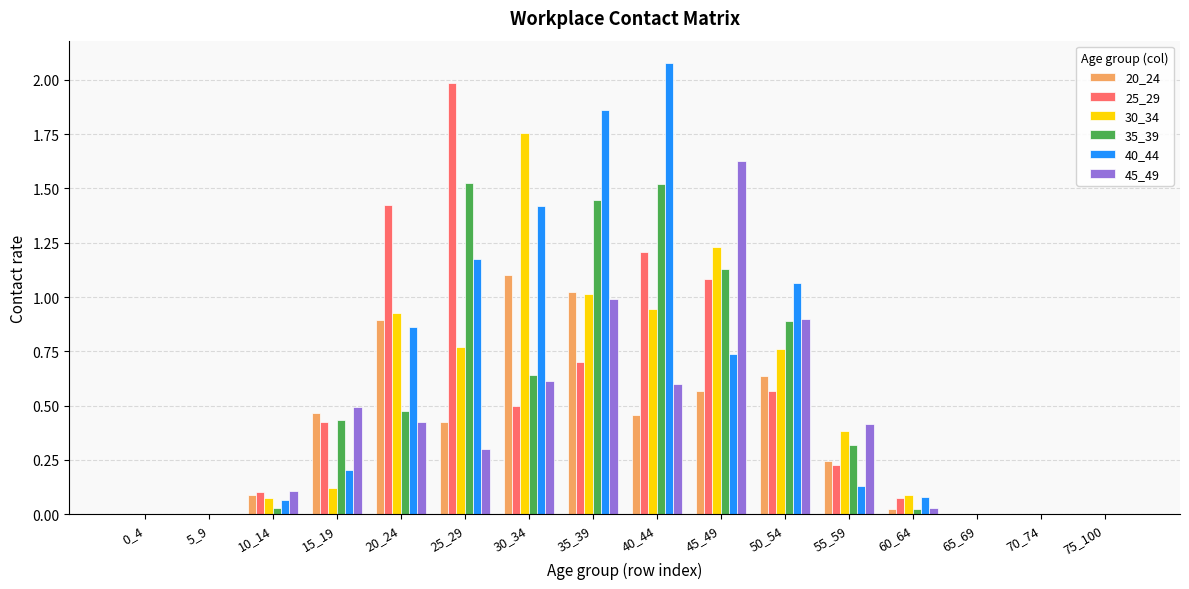

What is the sum of all 45_49 values?

6.5